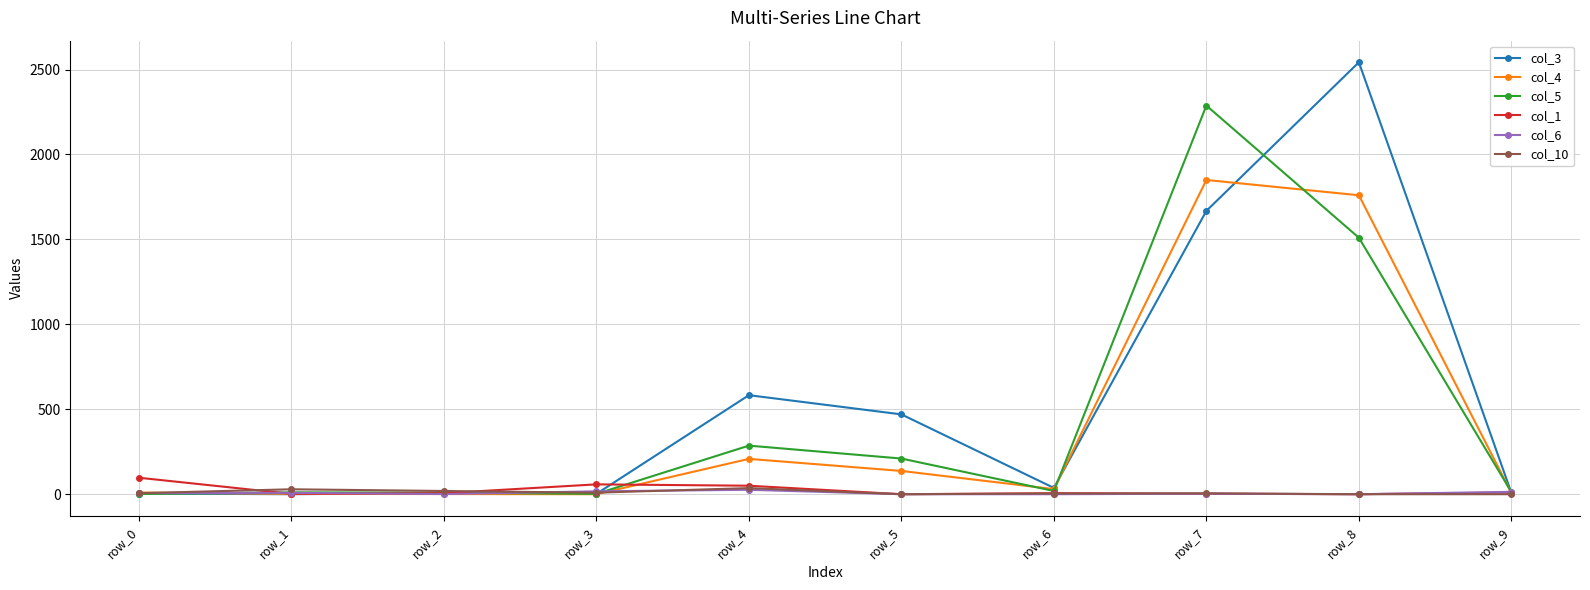

The value of col_4 at row_8 is 2673. True or false?

False